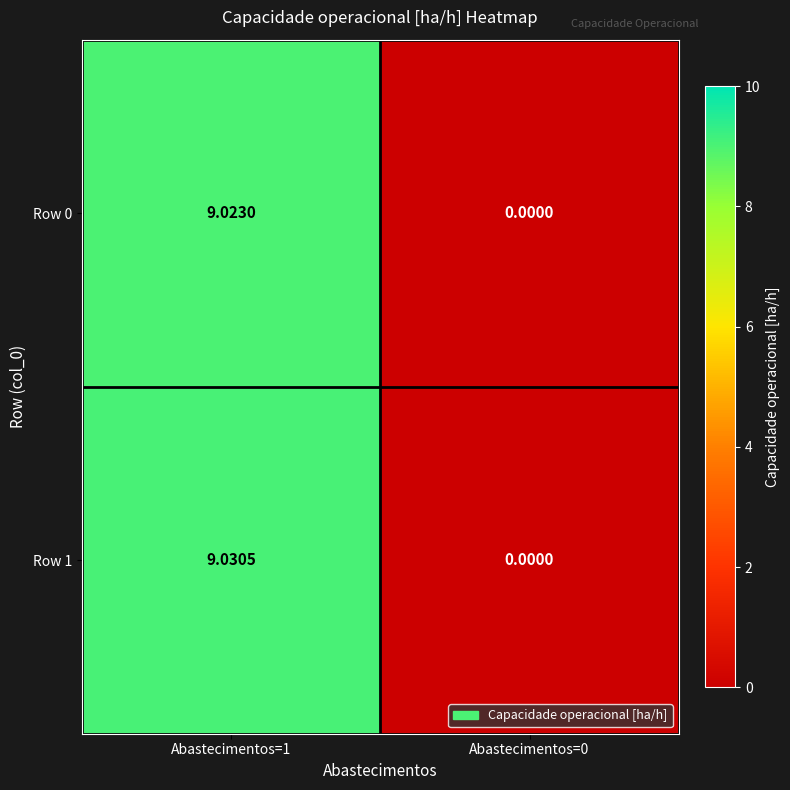

How many data points does each series have?

2